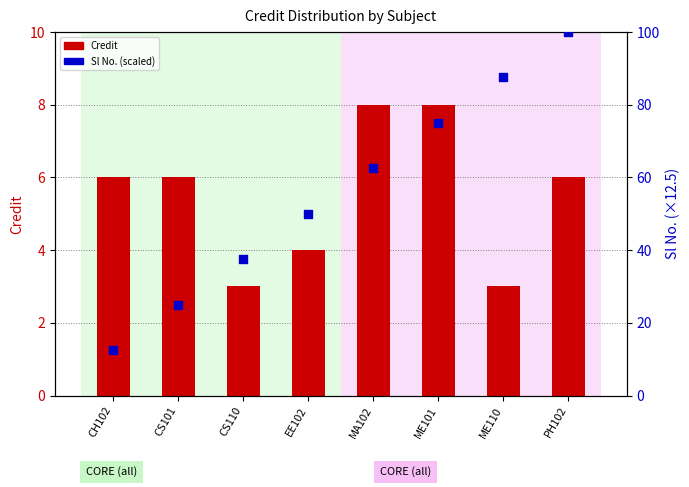

Is the value of Sl No. (scaled) at EE102 greater than the value of Credit at ME110?

Yes